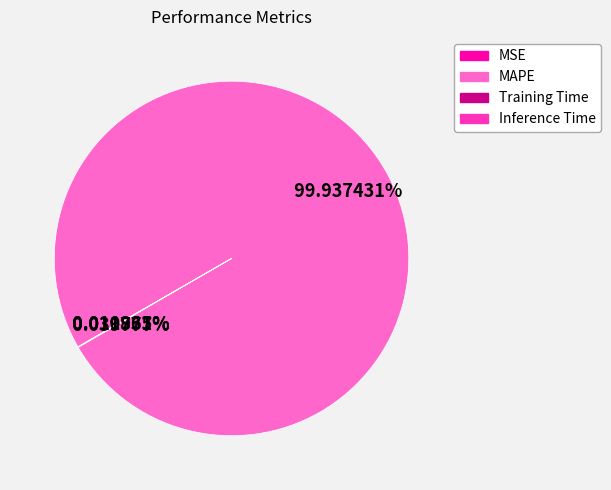

Does MAPE account for over 50% of the chart?

Yes